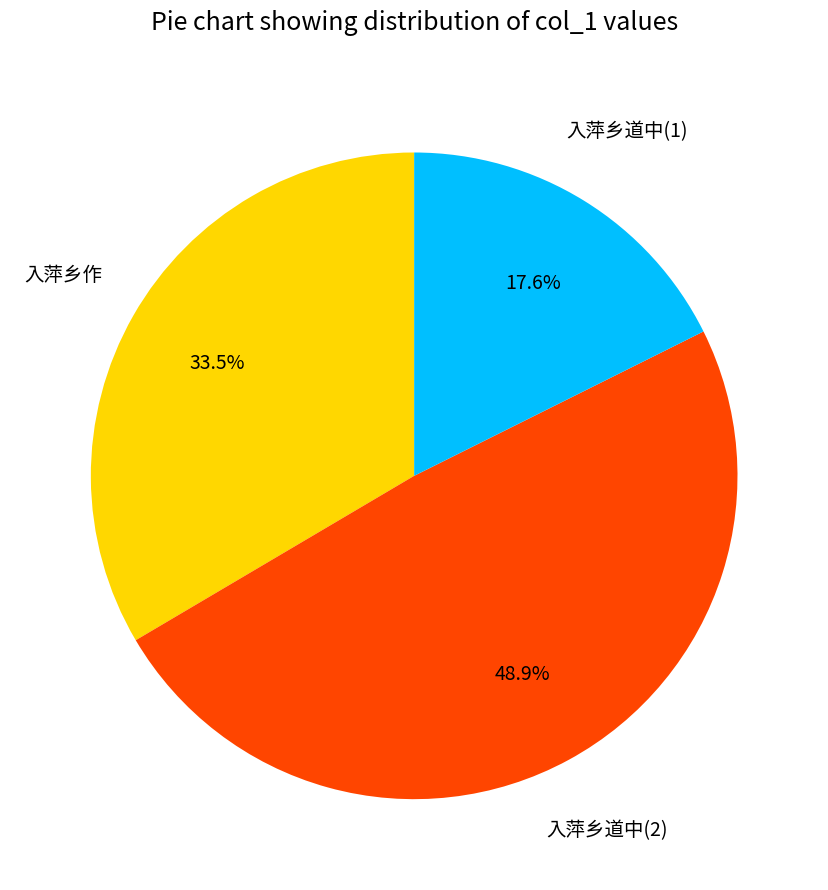

Which has a higher value, 入萍乡作 or 入萍乡道中(2)?

入萍乡道中(2)